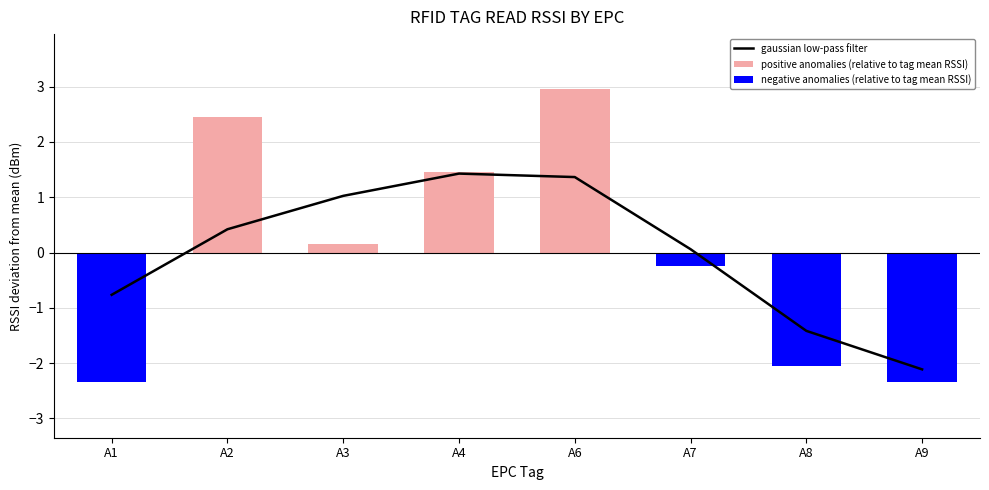

What is the average value of the negative anomalies (relative to tag mean RSSI) series?

-0.9